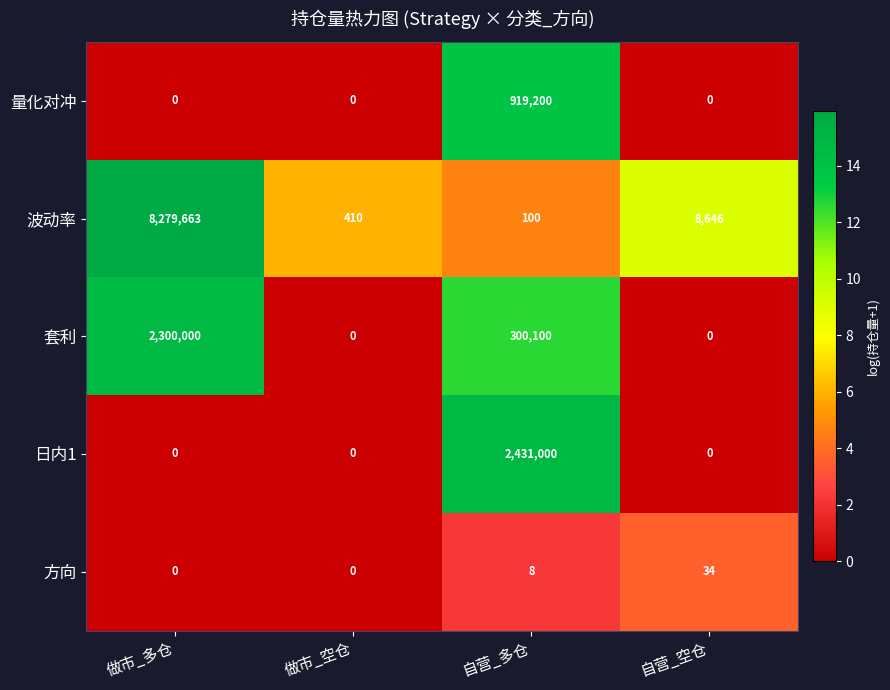

Which category has the highest value in the 日内1 series?

自营_多仓